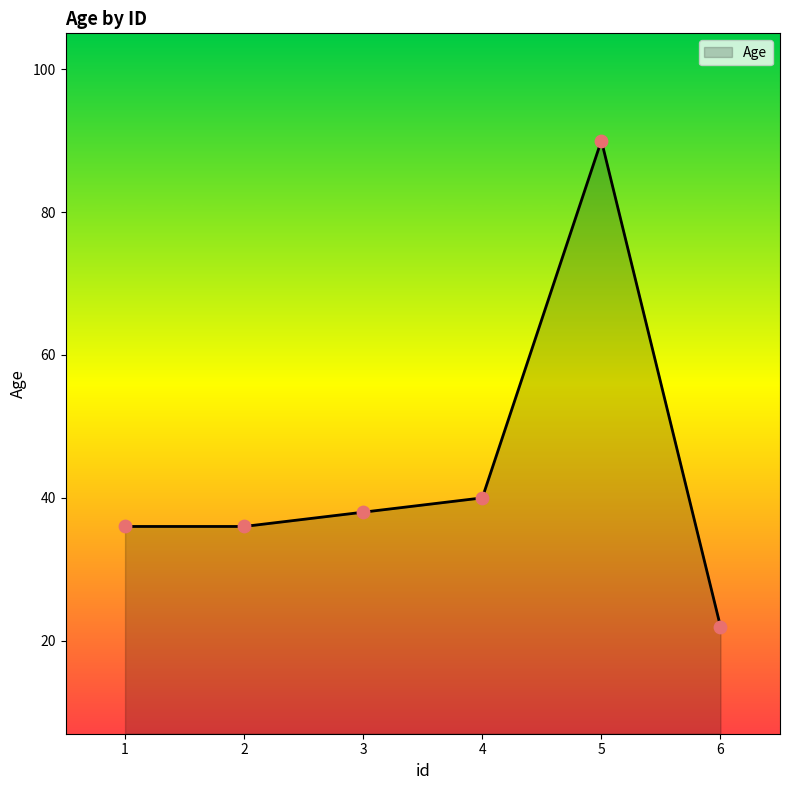

What is the change in value from 3 to 6?

-16